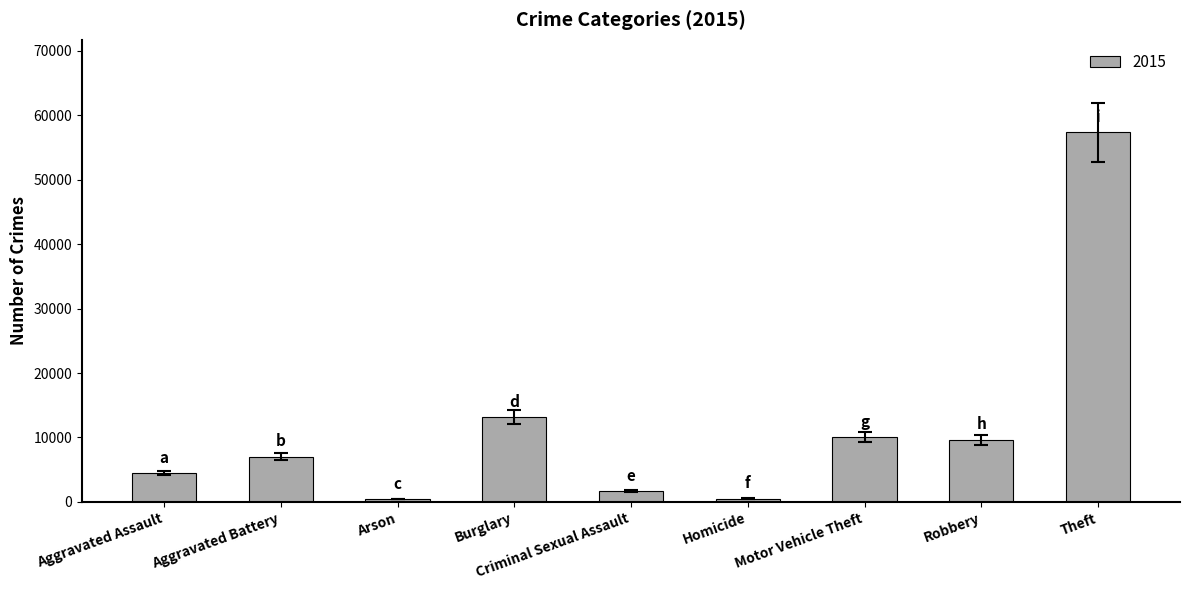

What is the average value?

11597